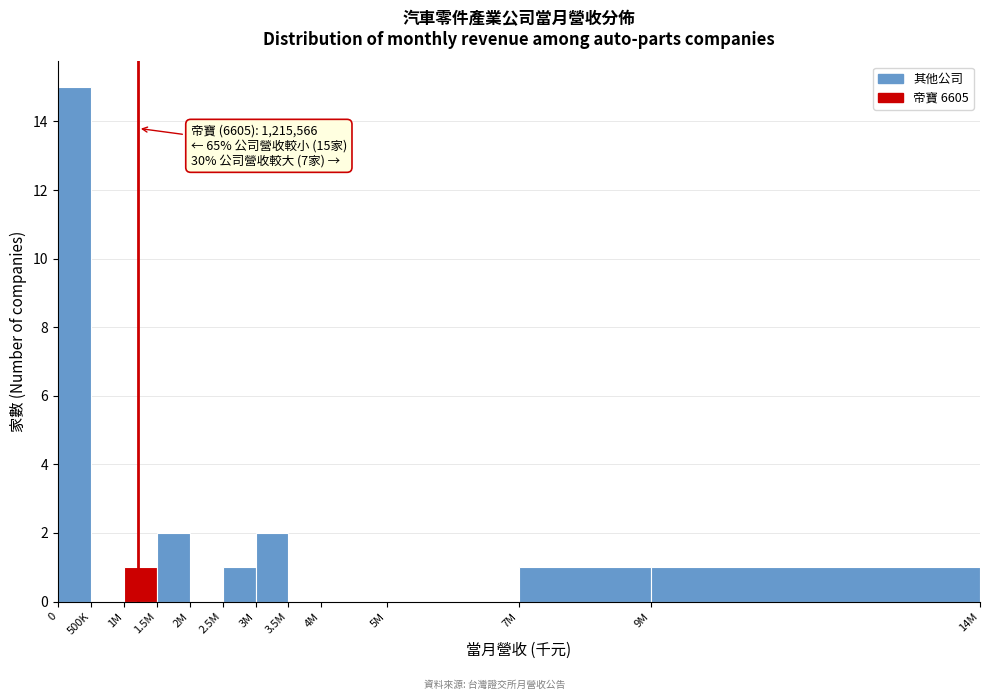

Reading right to left, list all the values displayed in this chart.

9M=1	7M=1	5M=0	4M=0	3.5M=0	3M=2	2.5M=1	2M=0	1.5M=2	1M=1	500K=0	0=15